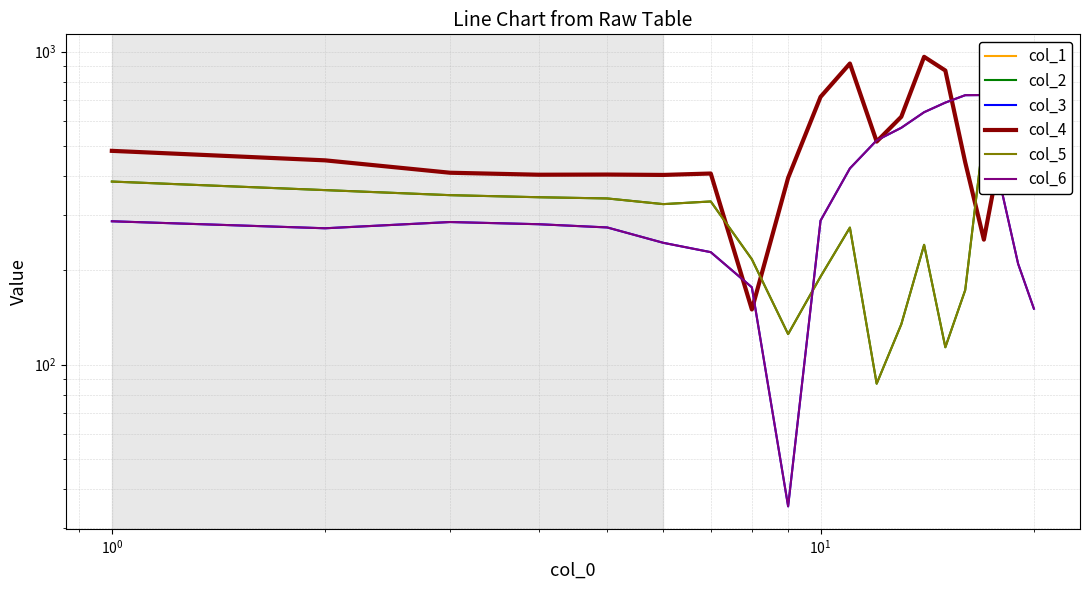

What are all the series names shown in the legend?

col_1, col_2, col_3, col_4, col_5, col_6